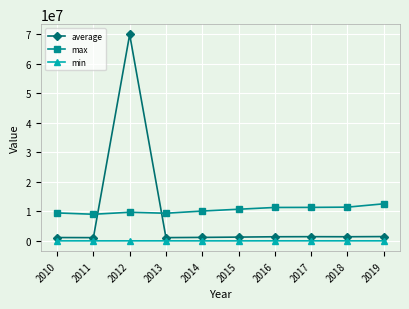

Rank the series by their maximum value, from lowest to highest.

min, max, average